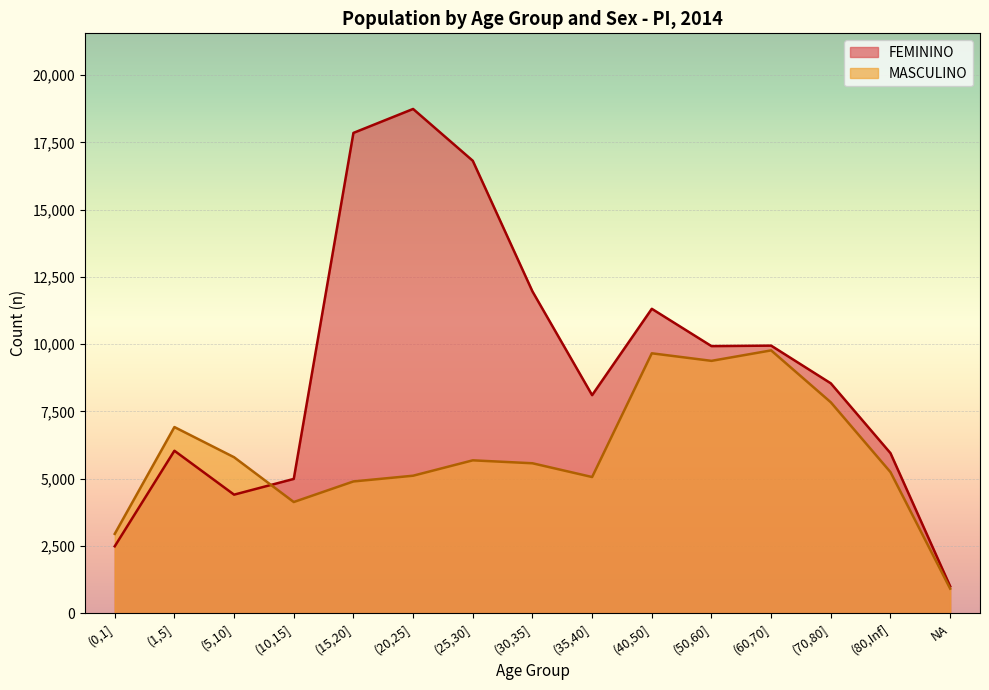

At which category does the chart reach its minimum across all series?

NA